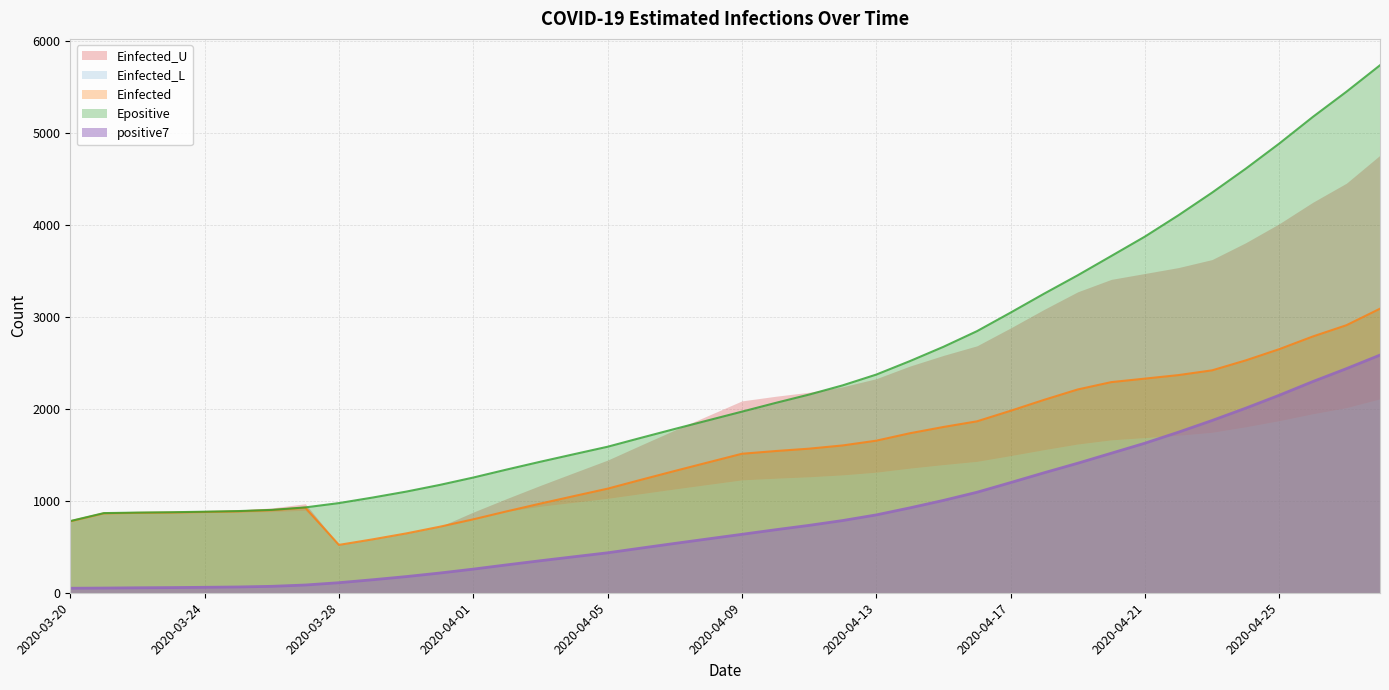

Does the chart display data point markers on the line(s)?

No